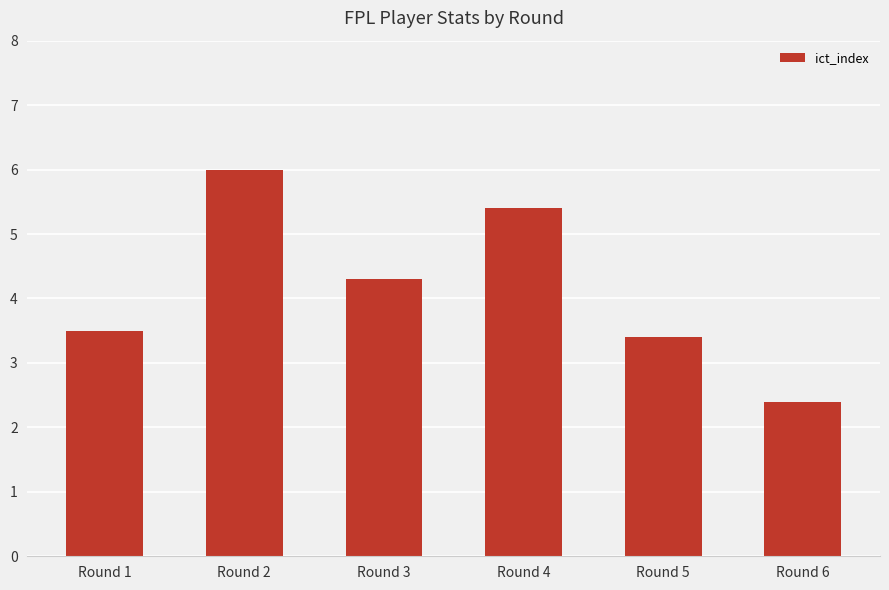

Which category has the lowest value across all series?

Round 6